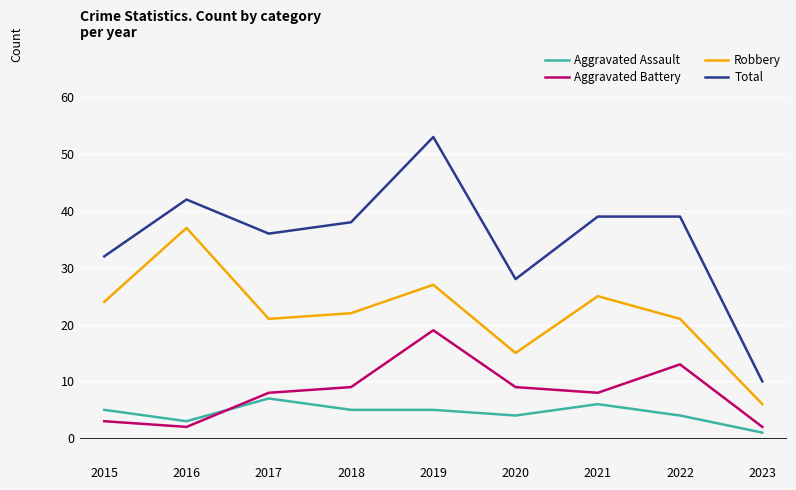

List the series in order of their peak value, highest first.

Total, Robbery, Aggravated Battery, Aggravated Assault